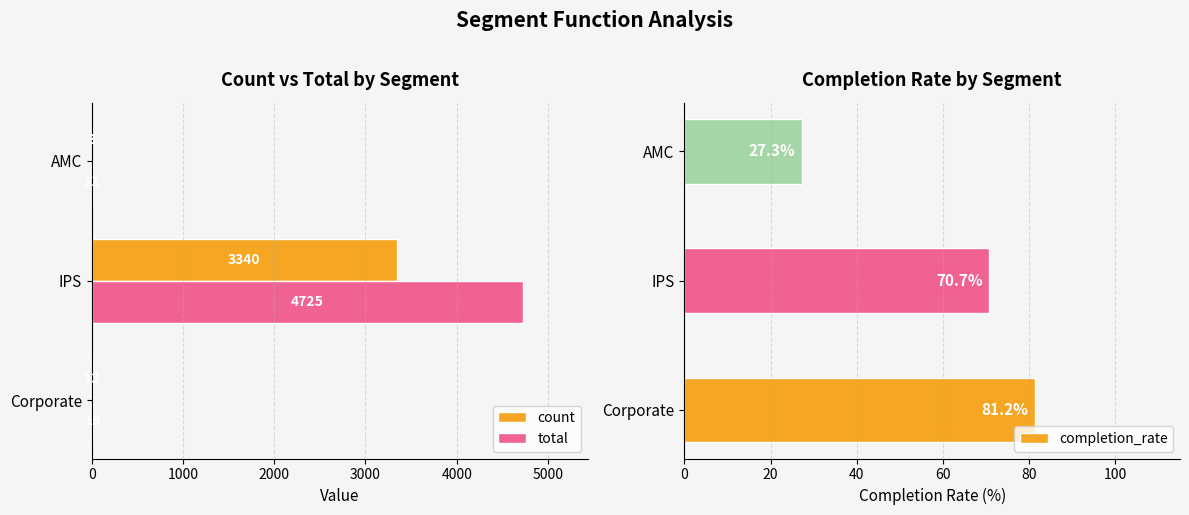

What is the average value of the total series?

1584